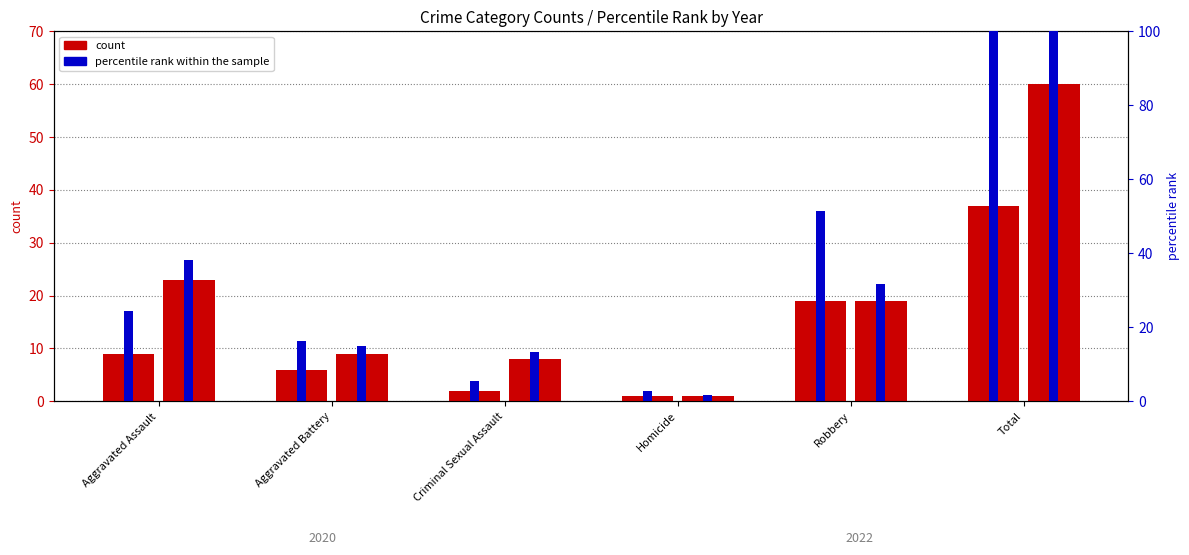

Which has a higher value, Total or Aggravated Assault?

Total